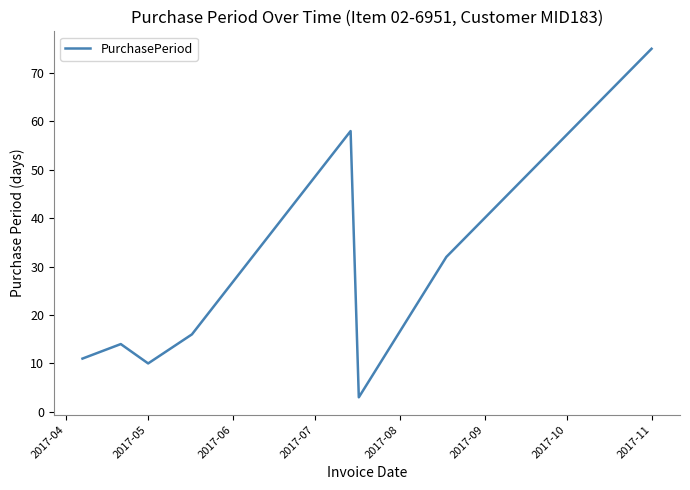

What is the maximum value shown in the chart?

75